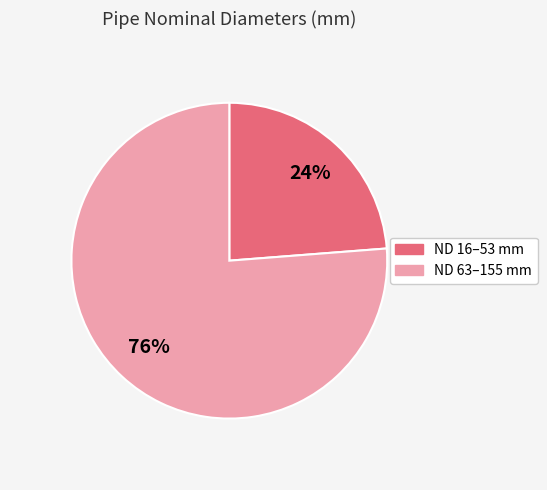

Does any single category account for the majority?

Yes